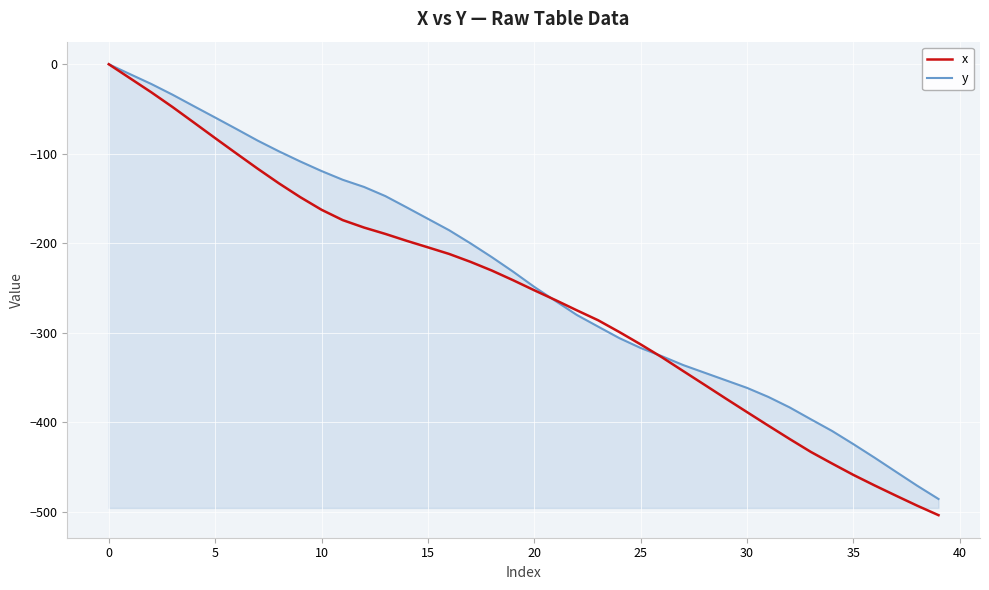

How many negative values does the x series have?

39